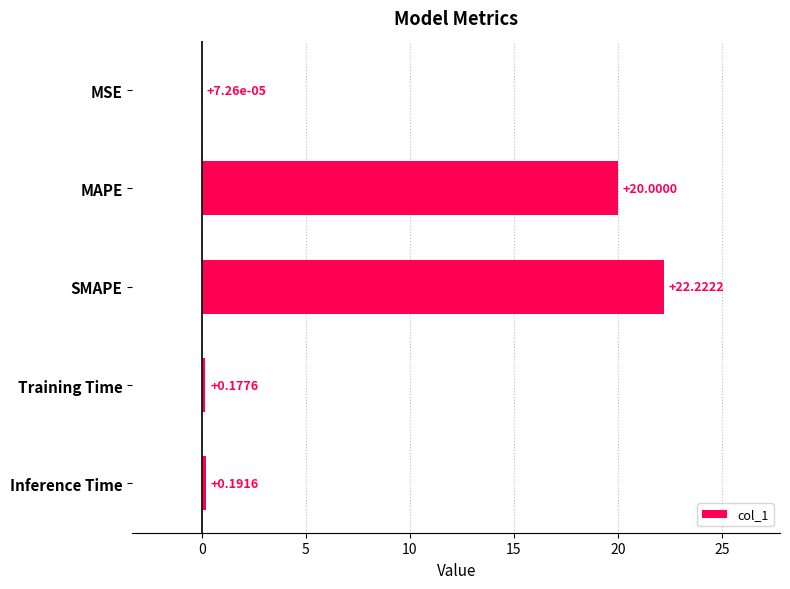

What is the sum of all values?

42.6